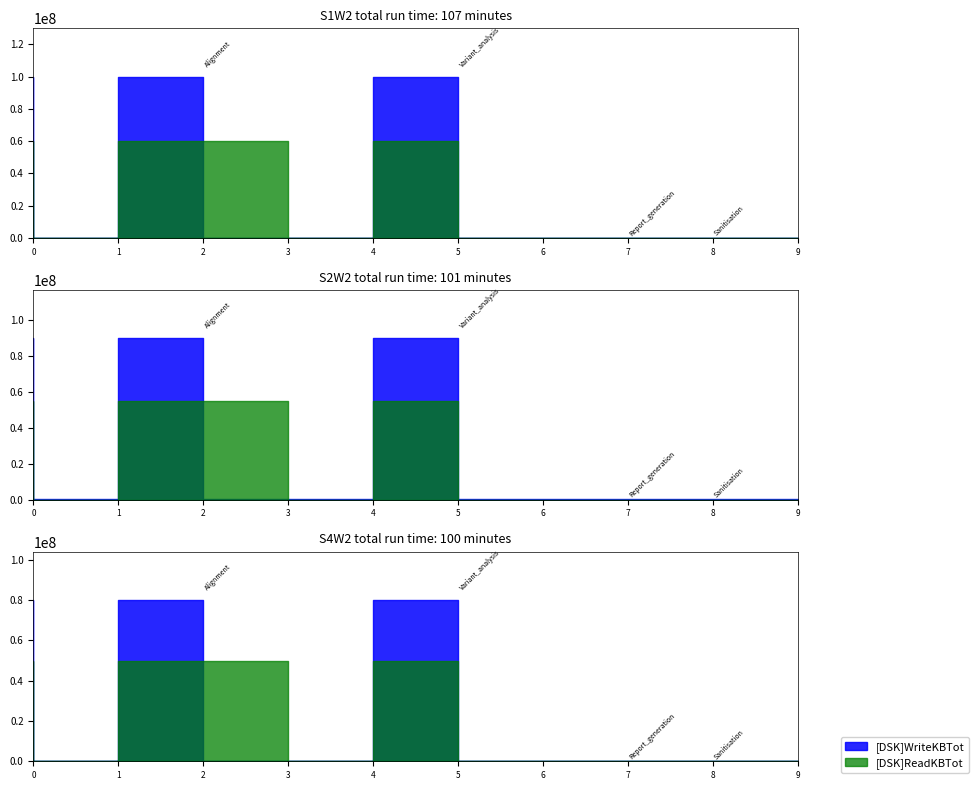

What are all the series names shown in the legend?

[DSK]WriteKBTot, [DSK]ReadKBTot